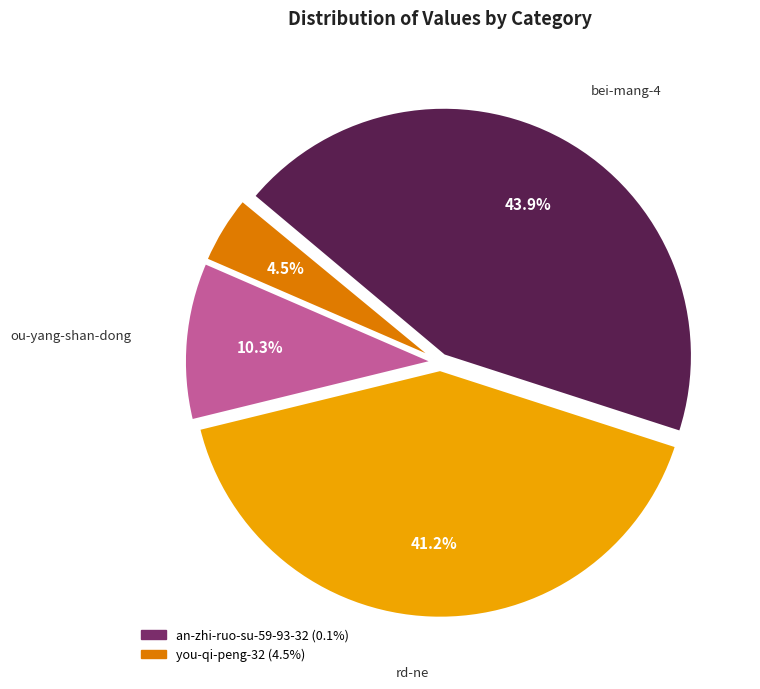

How many segments does this pie chart have?

5